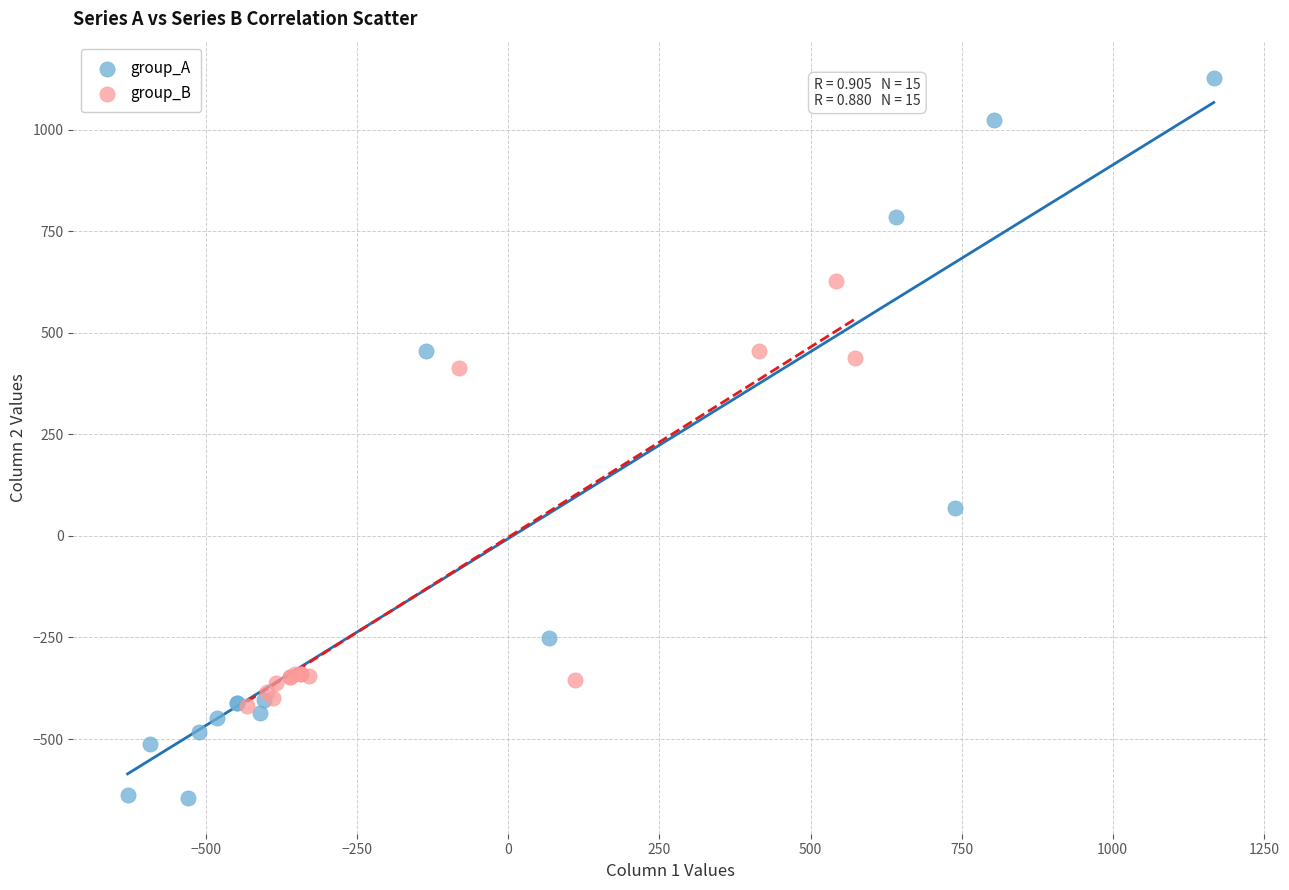

Which series contains the lowest Y value?

group_A